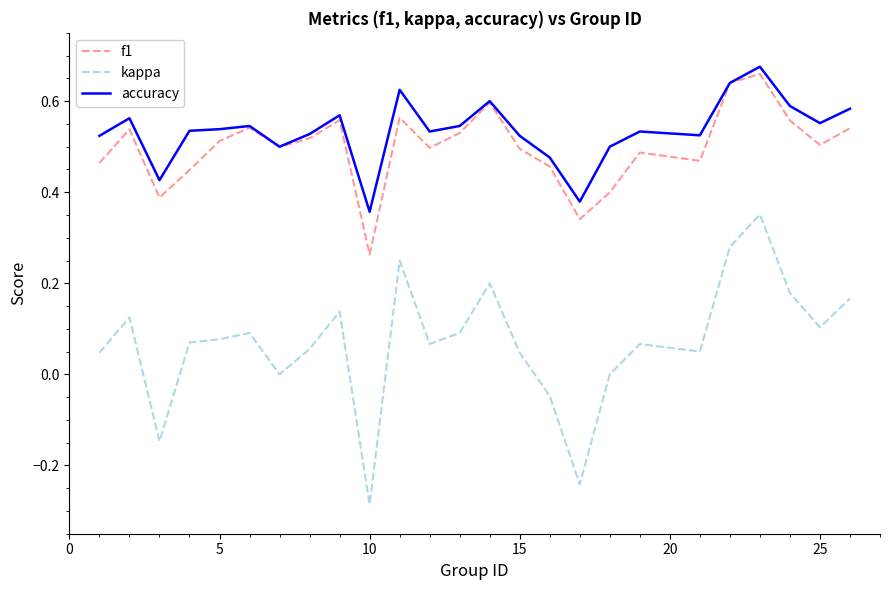

How many lines are shown in the chart?

3